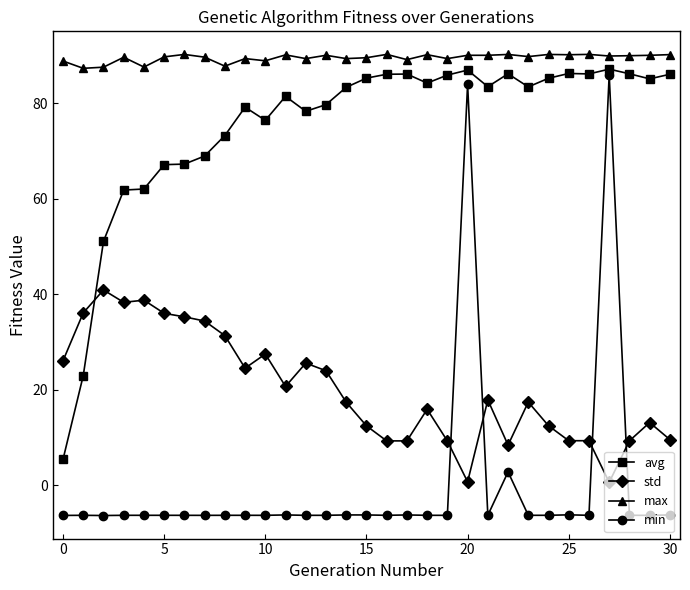

What is the difference between the maximum and minimum values in the max series?

2.9